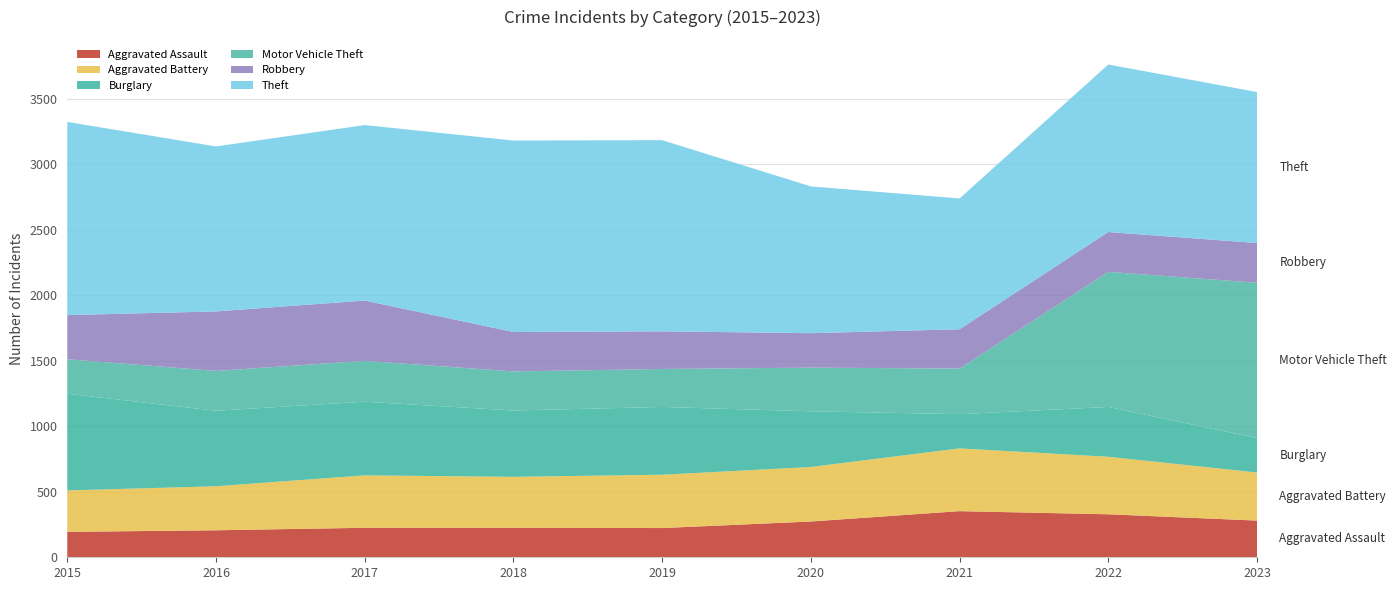

Reading left to right, extract all data points from this chart.

Aggravated Assault: 194	206	225	225	223	273	352	328	280
Aggravated Battery: 316	336	400	389	407	416	479	439	367
Burglary: 738	576	562	506	517	425	261	380	262
Motor Vehicle Theft: 263	304	312	298	290	333	348	1031	1186
Robbery: 337	454	460	301	287	263	300	304	303
Theft: 1474	1259	1339	1461	1459	1120	998	1278	1152